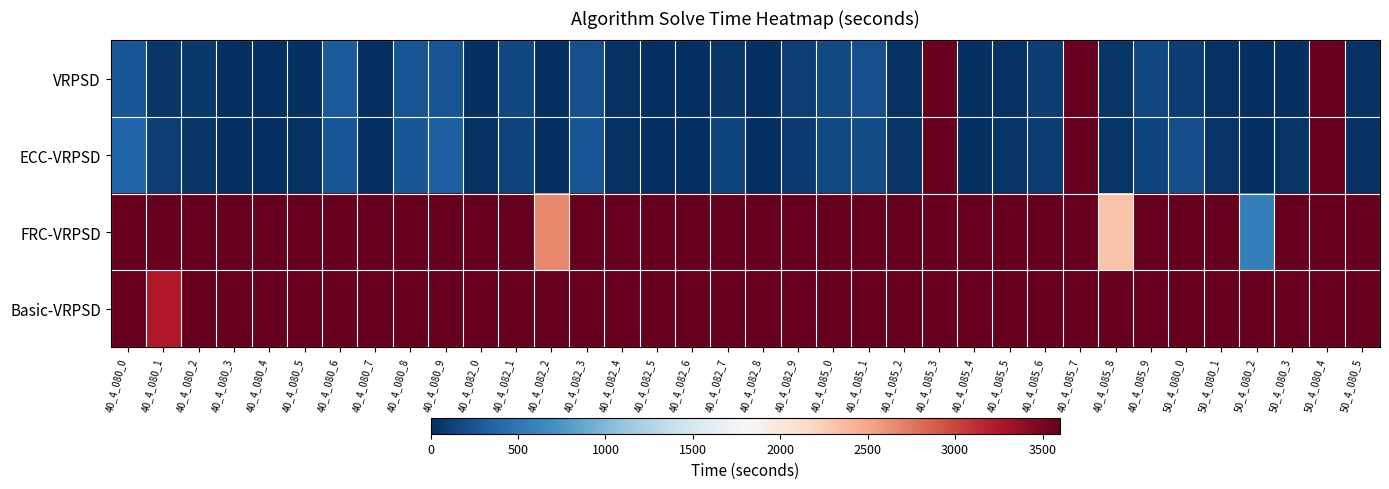

What is the difference between the highest and lowest values at 40_4_085_2?

3575.8